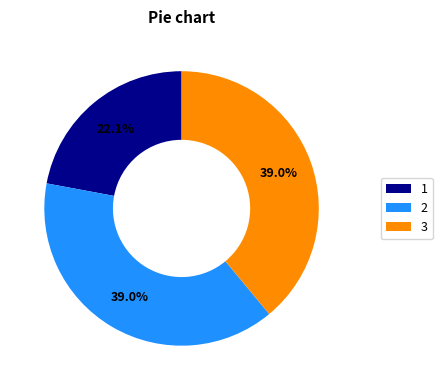

Between 3 and 1, which is larger?

3